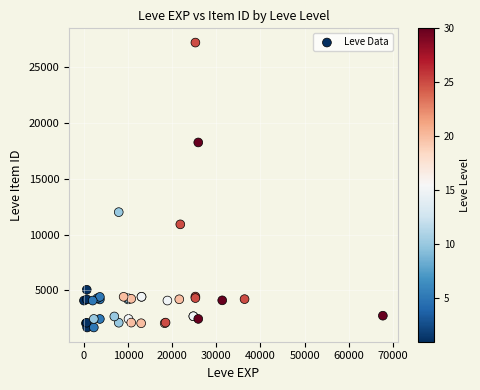

What Y value in the scatter plot is closest to 14448?

12018